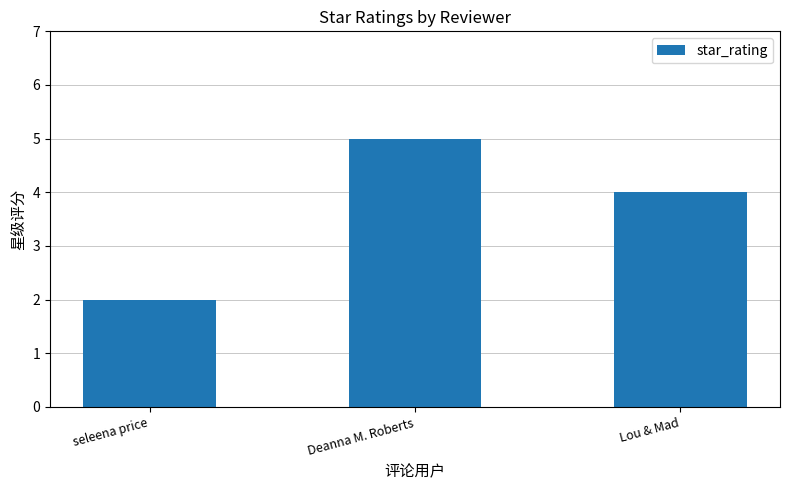

Reading left to right, what are all the values shown in this chart?

seleena price=2	Deanna M. Roberts=5	Lou & Mad=4